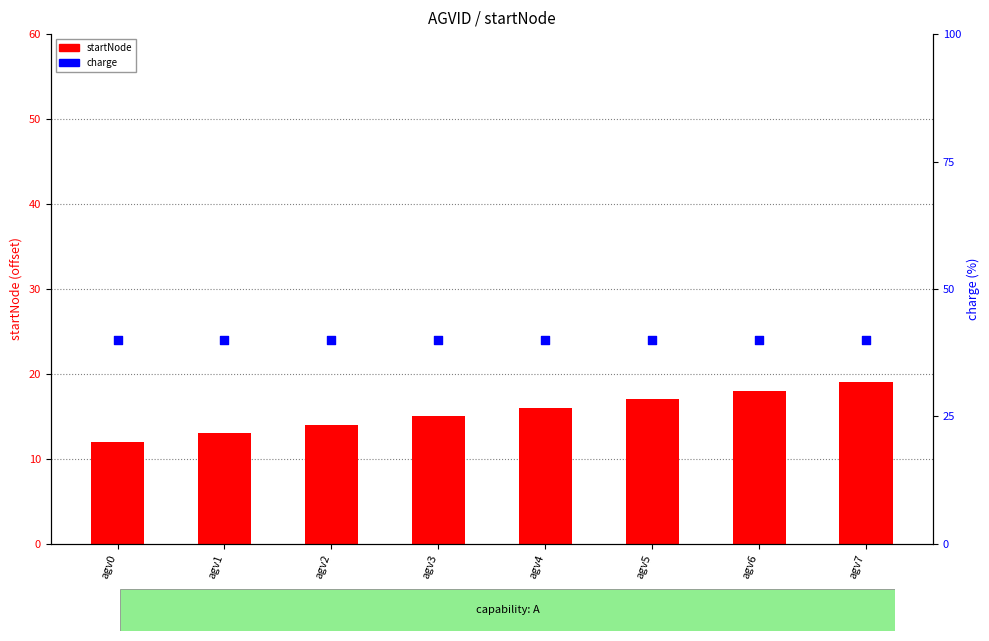

At how many categories does at least one series exceed 28?

8